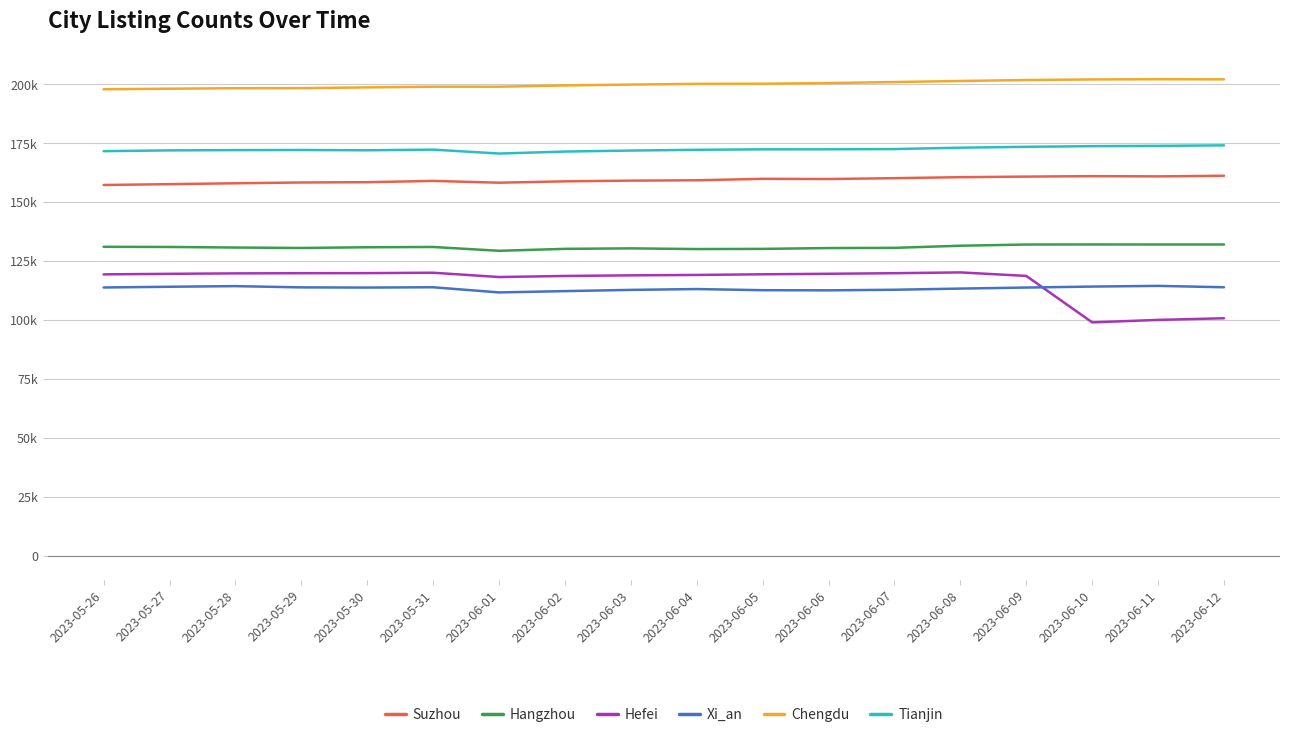

Is this an area chart (filled region under the line)?

No